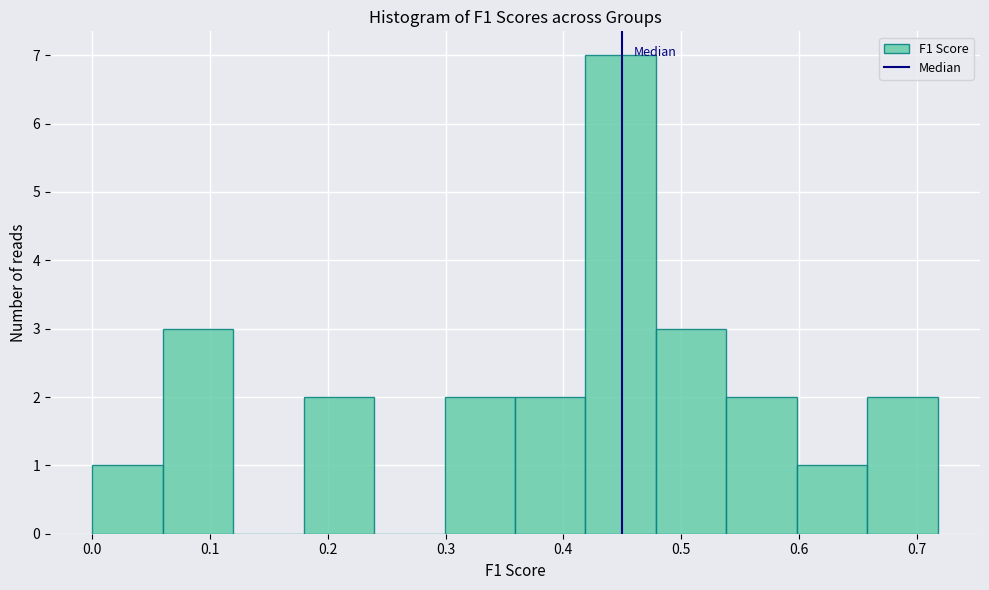

How tall is the bar that spans 0.36 to 0.42 on the x-axis? Neither the bar edges nor the heights are printed on the chart, so give them approximately, as read against the axes.

2